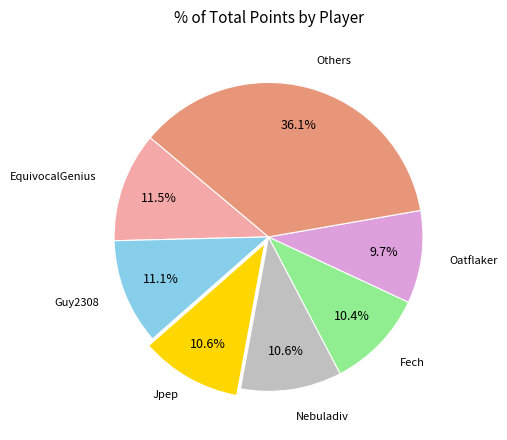

To the nearest percent, what is the average slice percentage?

14%